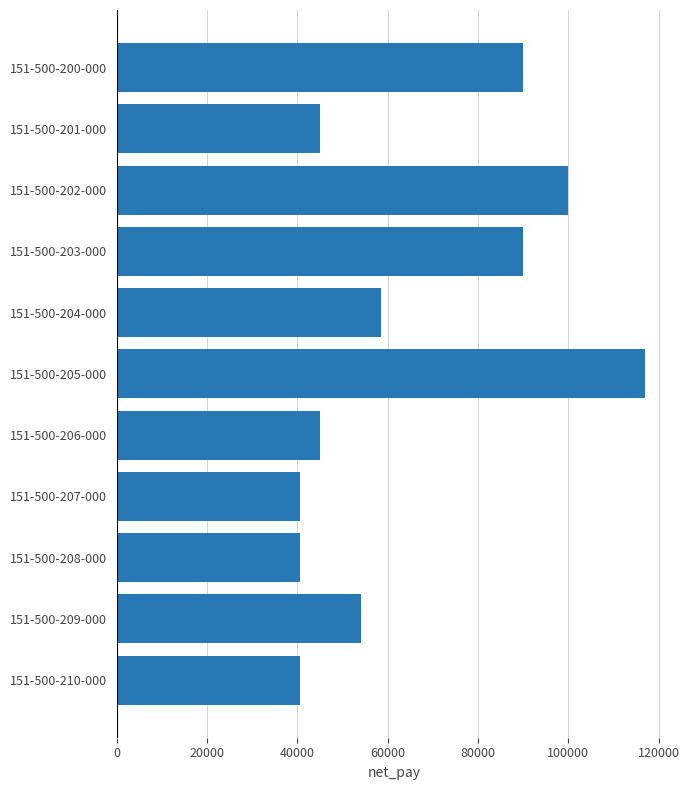

Reading top to bottom, transcribe all the data shown in this chart.

151-500-200-000=90000.0	151-500-201-000=45000.0	151-500-202-000=100000.0	151-500-203-000=90000.0	151-500-204-000=58500.0	151-500-205-000=117000.0	151-500-206-000=45000.0	151-500-207-000=40500.0	151-500-208-000=40500.0	151-500-209-000=54000.0	151-500-210-000=40500.0